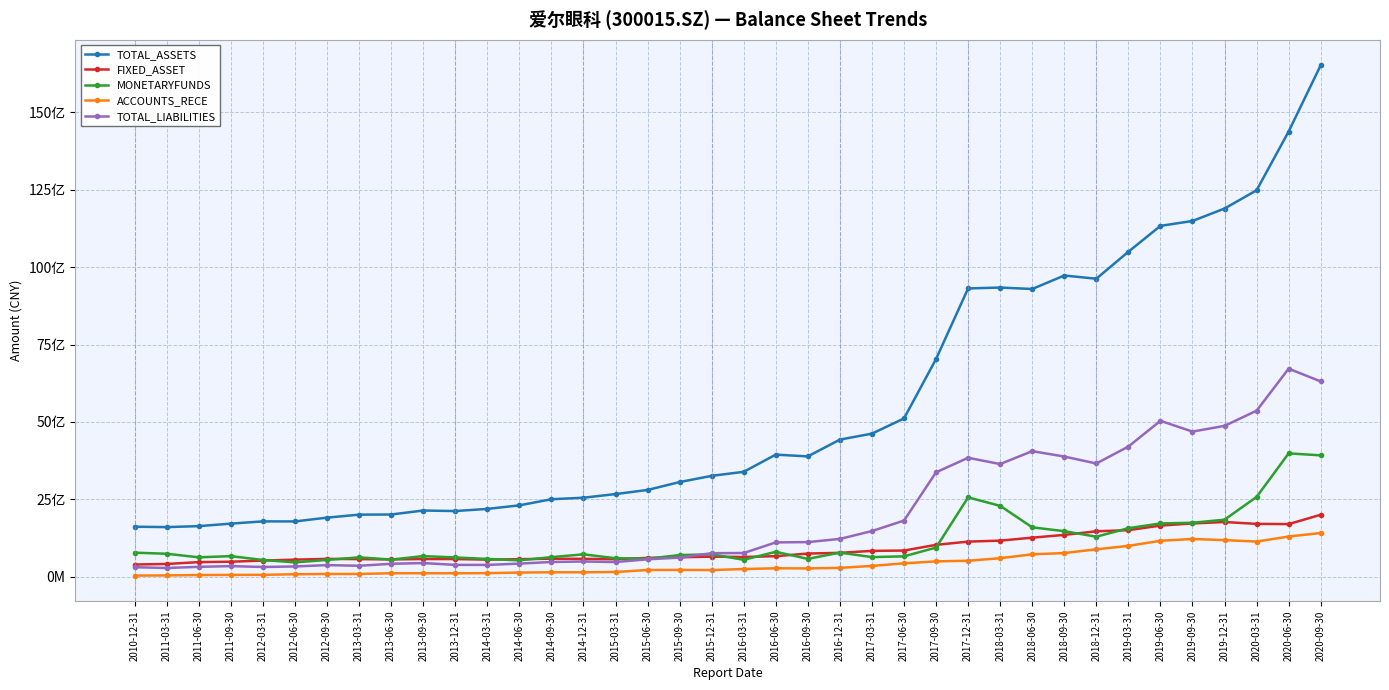

Reading left to right, extract all data points from this chart.

TOTAL_ASSETS: 1612827799.5	1600701216.7	1631821730.9	1712687688.8	1785625631.9	1783653191.0	1906363528.4	2002949269.5	2007684264.7	2136303227.6	2118840830.1	2188464959.7	2303226210.2	2501031801.3	2550430405.2	2667829673.5	2801497478.3	3056207300.5	3256625248.1	3387587567.1	3942682037.2	3885152237.3	4427969970.4	4620948592.7	5111055596.0	7033036997.3	9312830201.6	9341749670.7	9294773595.9	9730541698.0	9626580345.0	10498757536.8	11334198377.2	11492990990.1	11894748817.1	12484251240.7	14383932775.9	16525812552.2
FIXED_ASSET: 391807447.1	409366647.3	469276515.9	481842579.1	519142069.2	548674263.7	573754772.9	566382535.6	555488453.6	568782615.6	567761612.5	549460360.8	564109558.5	578914155.8	574939290.7	563182705.9	605420678.5	623611287.2	646094945.2	634325427.8	661731870.1	745648209.2	769122029.6	832216047.8	842677731.3	1027256152.4	1131396738.9	1163141811.0	1259377589.6	1348796660.1	1465284733.7	1501913211.3	1648906808.9	1719227206.2	1764606202.0	1705141780.3	1697656828.4	1999374299.2
MONETARYFUNDS: 774148150.4	738952928.4	623935879.5	662079503.7	537809046.9	460325645.2	540074110.2	623258664.0	550875645.9	662831709.0	619705987.0	571954015.8	525516821.1	629503466.0	720401743.8	594075478.4	578738009.6	697250285.4	720813783.5	544011836.4	802063408.9	573296256.5	776360269.2	631118683.3	655520058.4	939087748.3	2560034448.6	2287476087.2	1592852009.9	1468780682.1	1289905181.3	1565402605.9	1718501164.1	1741191582.2	1840179027.5	2574754590.3	3982851555.1	3919323196.1
ACCOUNTS_RECE: 33962949.7	39488486.8	51071825.0	55390606.3	58322476.3	76506026.9	85432609.1	86907342.3	108187621.4	109418650.9	107886706.0	112684877.8	131244202.6	140096407.2	139908136.6	149511785.1	214192536.7	216765240.0	212586463.6	245154236.5	270575116.0	264837020.6	283865947.4	346064875.0	429925515.6	493044731.1	513715257.1	595280338.0	720616168.4	762141089.9	882506513.0	993264273.3	1158512694.1	1216278265.3	1179883411.6	1133723384.1	1295444584.1	1409468720.7
TOTAL_LIABILITIES: 304234593.4	279281241.1	316632155.2	339582795.9	311700232.0	328893887.9	372456162.8	350852442.9	414491073.7	438514449.0	380049889.1	378924548.6	420491452.9	473540233.1	489120474.8	471170771.6	559782329.2	614672034.8	757420207.2	762842593.1	1106163497.1	1115491378.5	1218983500.5	1472767584.0	1811027737.1	3370699089.9	3840783088.8	3637821327.8	4054870955.3	3880849641.5	3656030824.2	4203341722.7	5034653148.9	4686837075.4	4872017392.2	5361309971.8	6720291767.5	6308346269.2